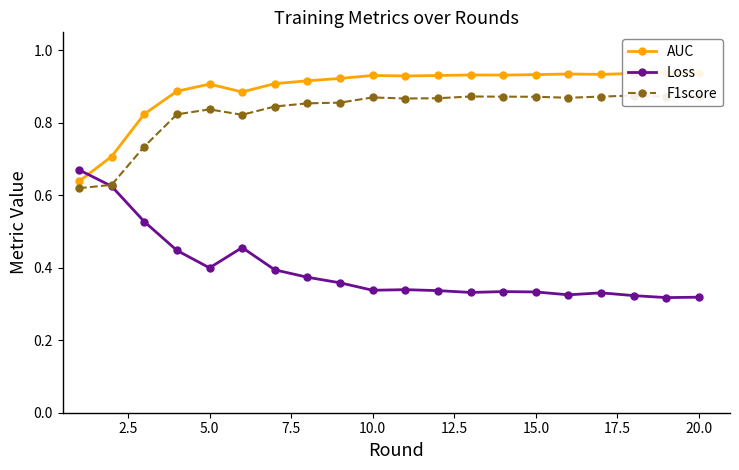

How many lines are shown in the chart?

3